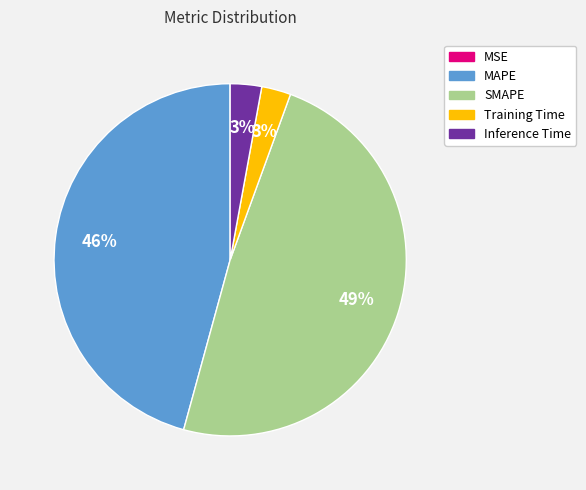

Which category has the biggest portion of the pie?

SMAPE